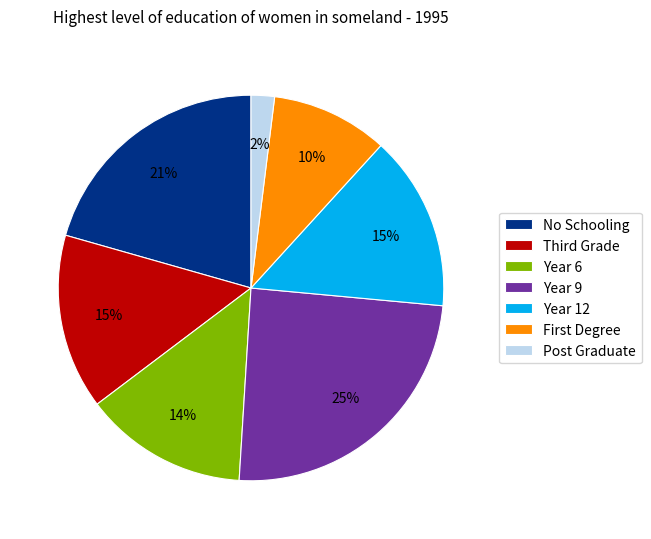

To the nearest percent, what portion does Year 9 represent?

25%